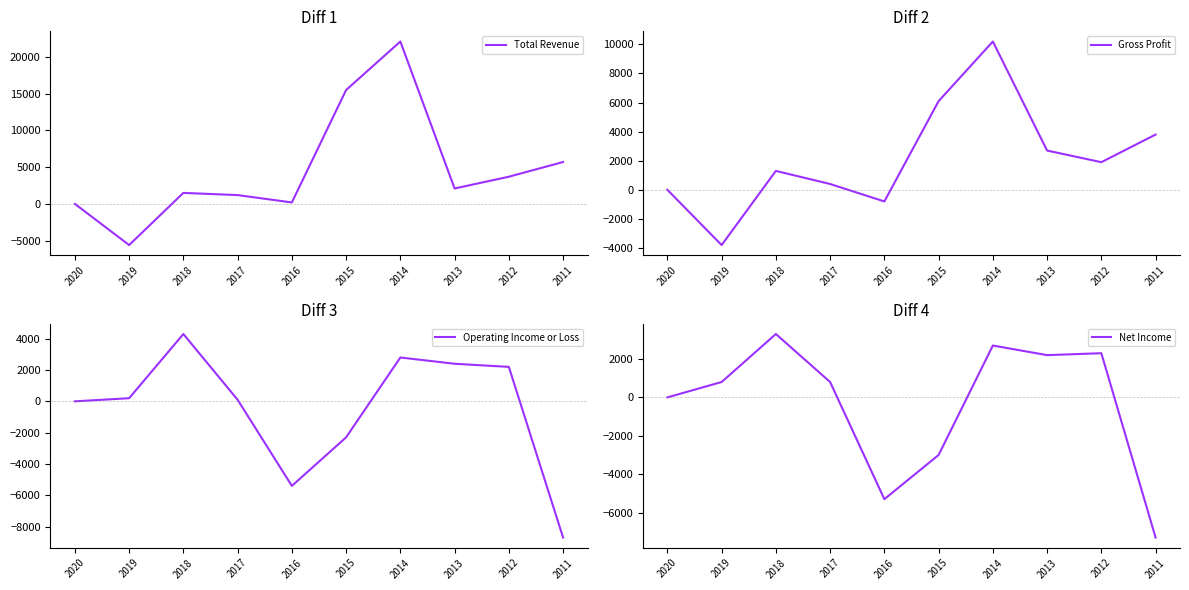

Reading left to right, extract all data points from this chart.

Total Revenue: 0	-5600	1500	1200	200	15500	22100	2100	3700	5700
Gross Profit: 0	-3800	1300	400	-800	6100	10200	2700	1900	3800
Operating Income or Loss: 0	200	4300	100	-5400	-2300	2800	2400	2200	-8700
Net Income: 0	800	3300	800	-5300	-3000	2700	2200	2300	-7300